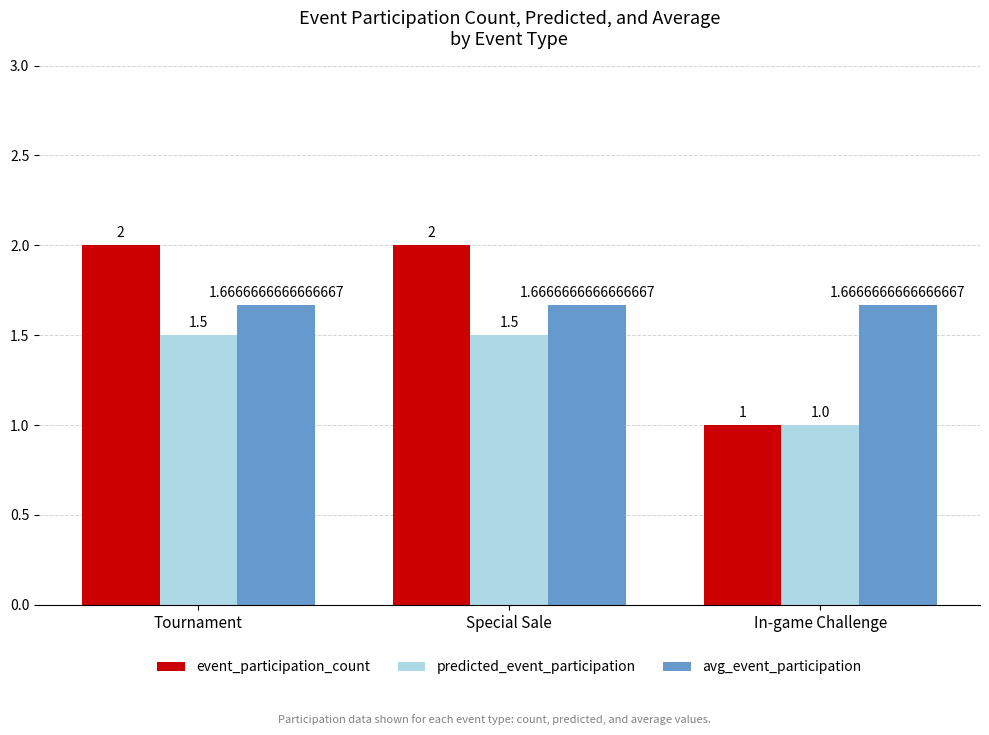

Which series has the widest spread of values?

event_participation_count